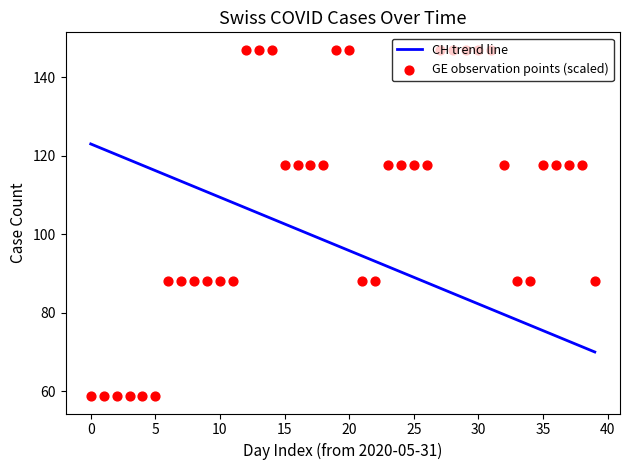

What is the highest value of the CH trend line series?

123.0